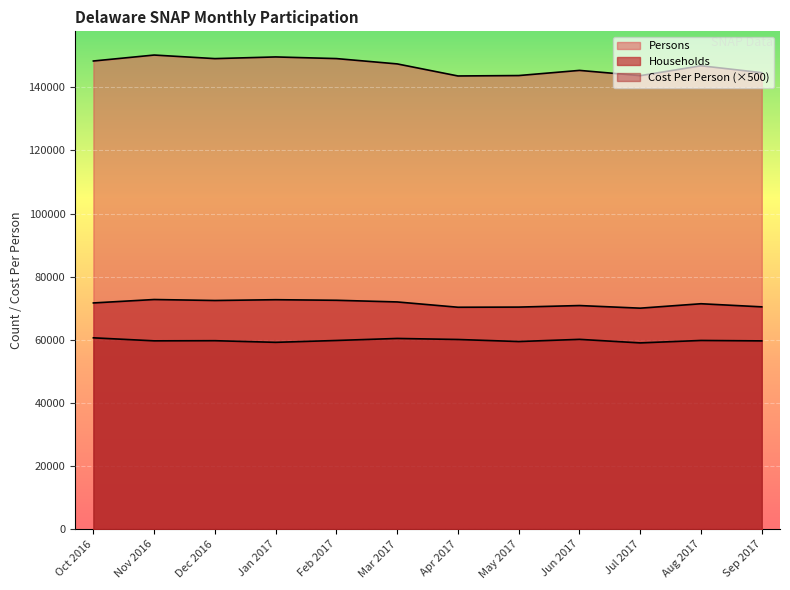

What is the sum of all Households values?

857574.0